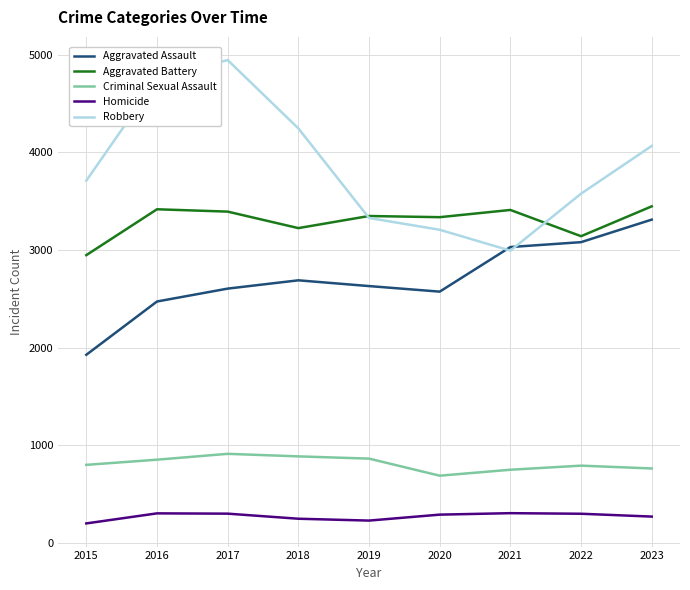

The value of Robbery at 2017 is 4946. True or false?

True